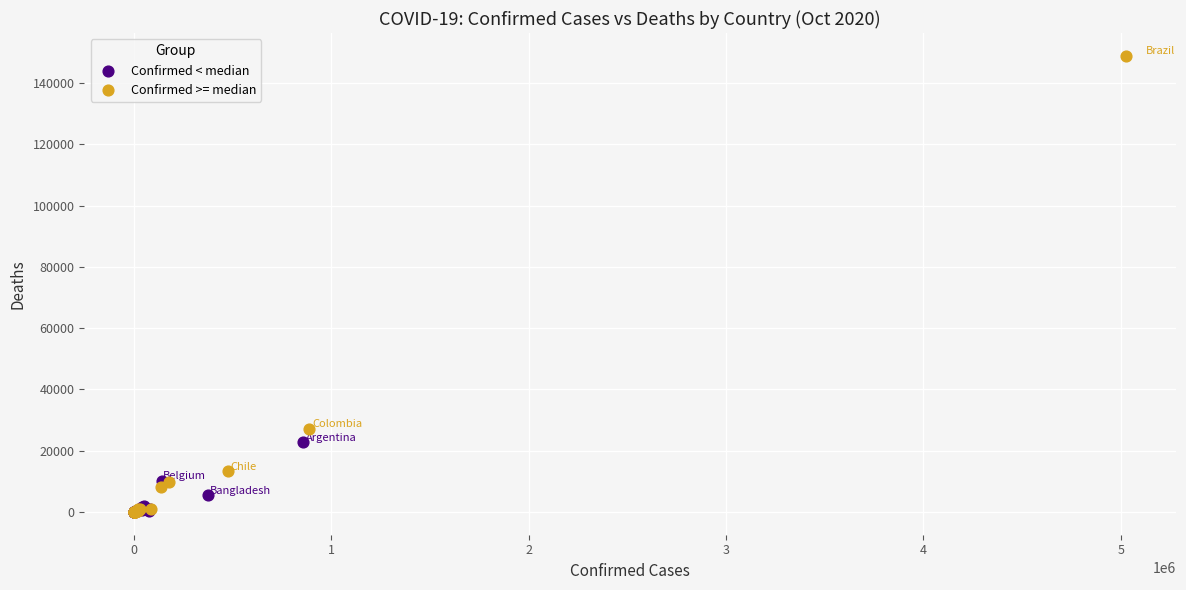

Which series reaches the maximum Y coordinate?

Confirmed >= median